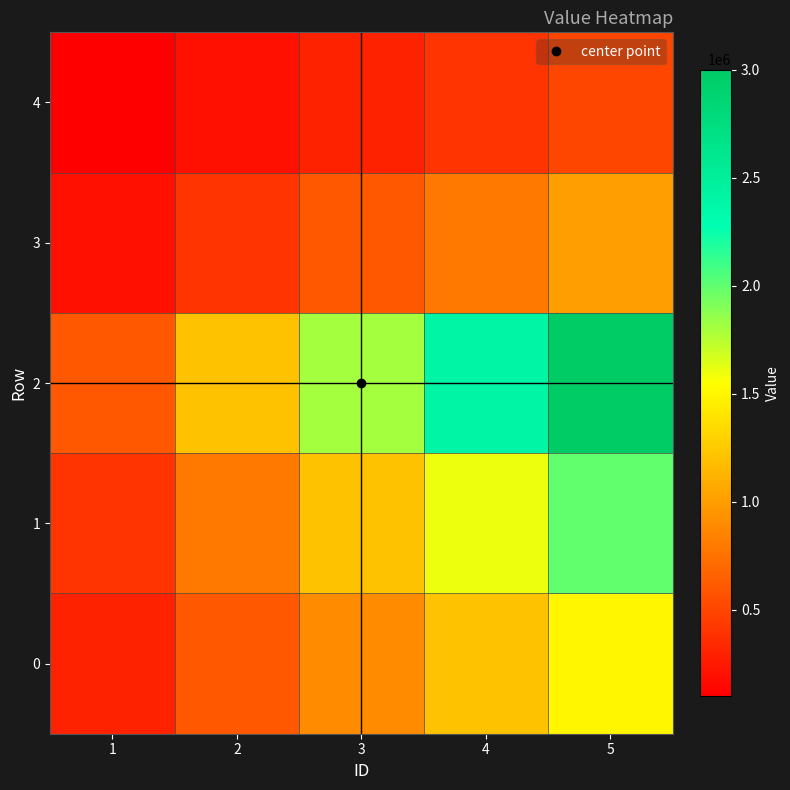

List the series in order of their peak value, highest first.

2, 1, 0, 3, 4